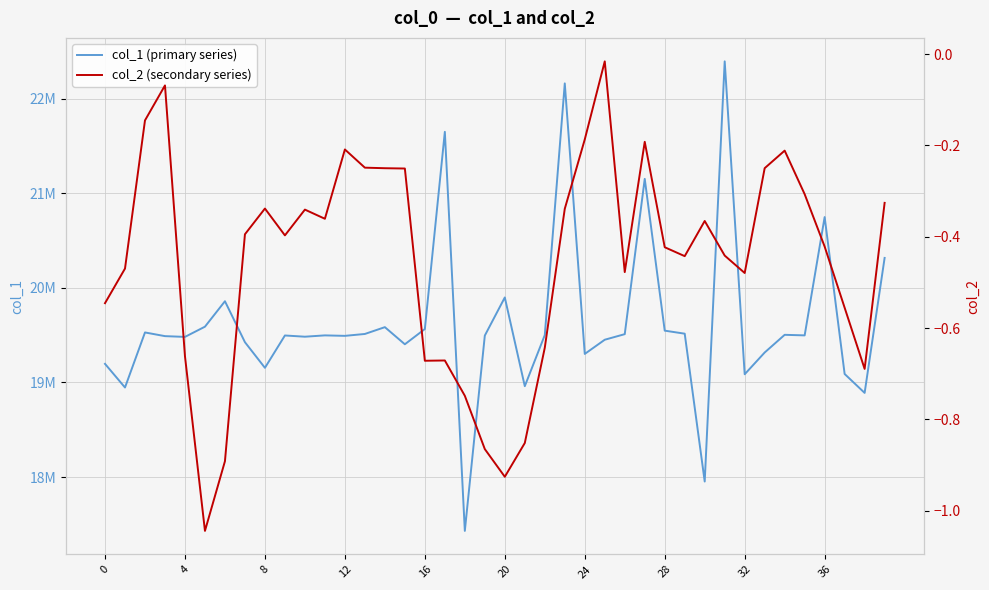

What is the maximum value for col_1 (primary series)?

22395000.0